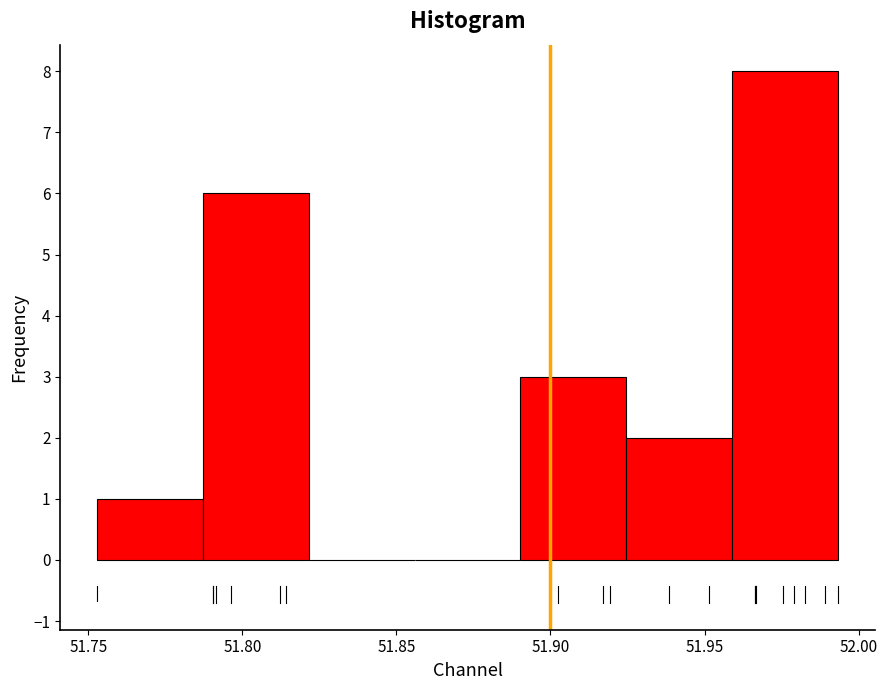

Over which range of the x-axis is the bar tallest?

51.960 to 51.995